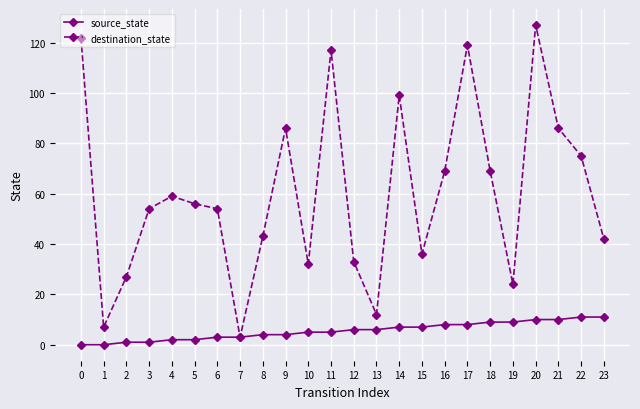

Reading left to right, list all the values displayed in this chart.

source_state: 0	0	1	1	2	2	3	3	4	4	5	5	6	6	7	7	8	8	9	9	10	10	11	11
destination_state: 122	7	27	54	59	56	54	3	43	86	32	117	33	12	99	36	69	119	69	24	127	86	75	42